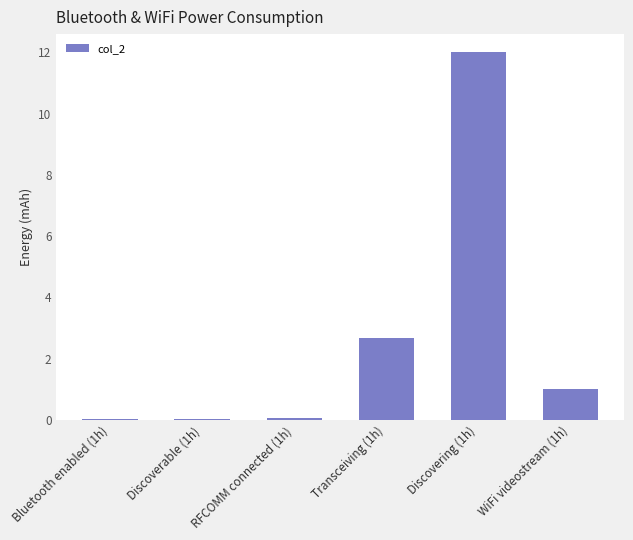

Where is the data nearest to the value 6?

Transceiving (1h)